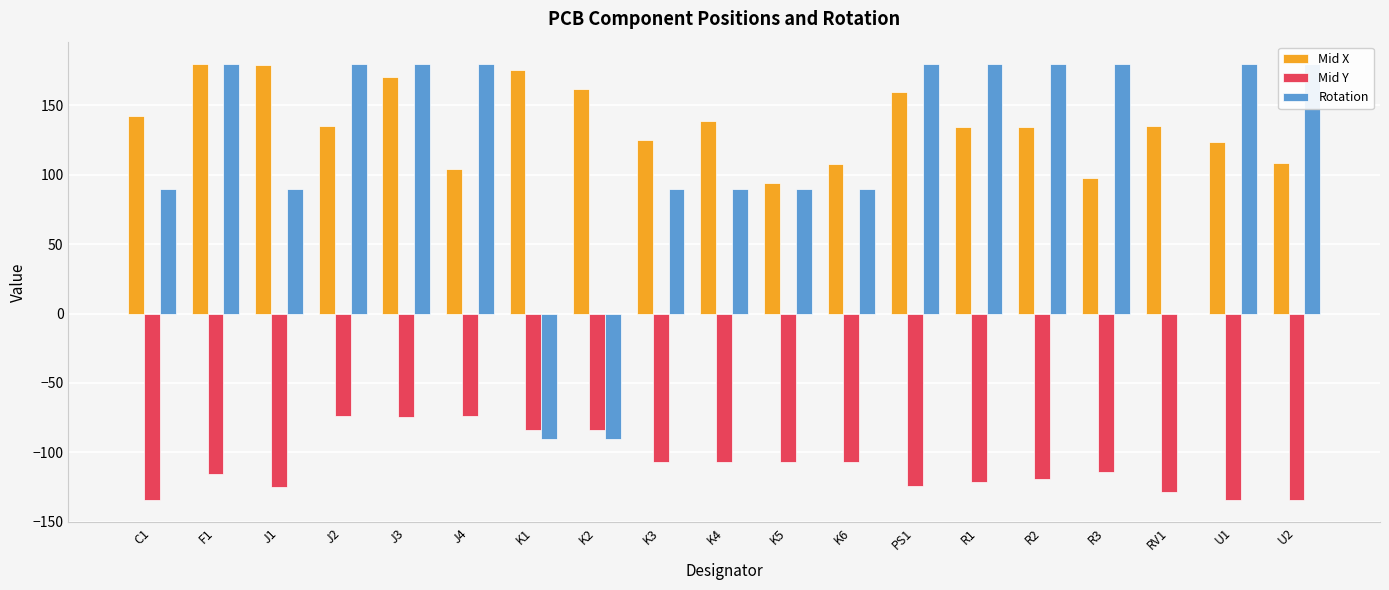

At which label is Rotation closest to 45?

C1